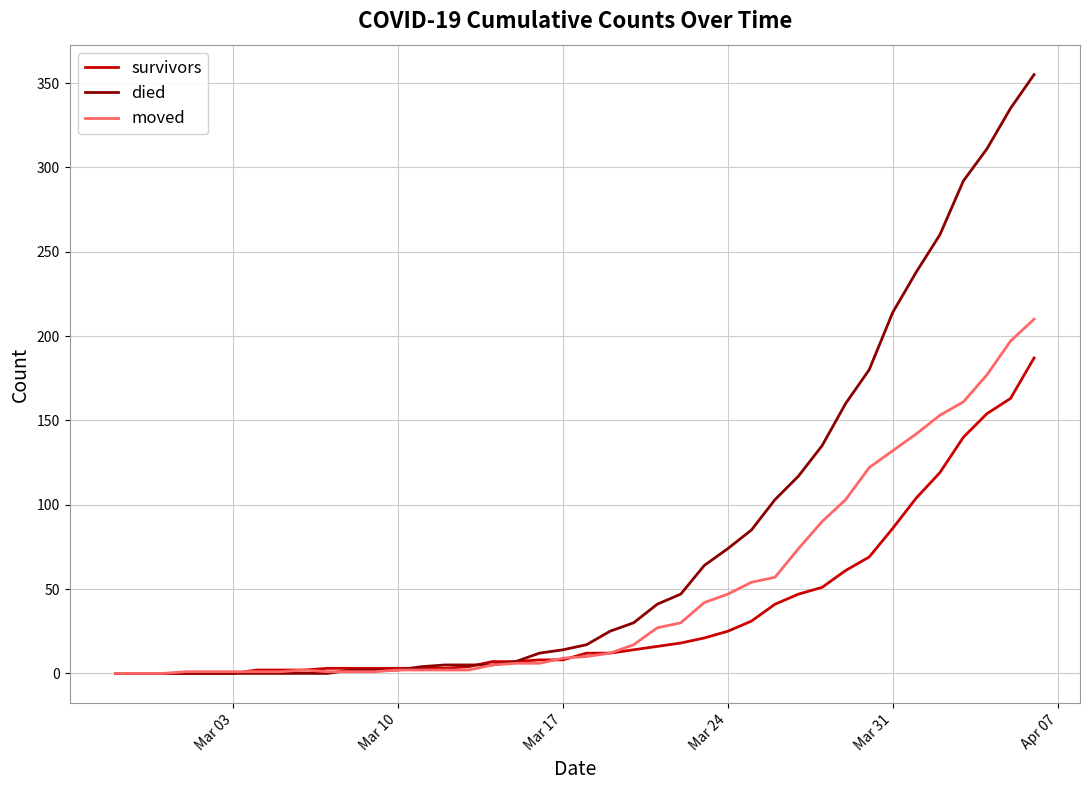

Which series has the largest total across all categories?

died